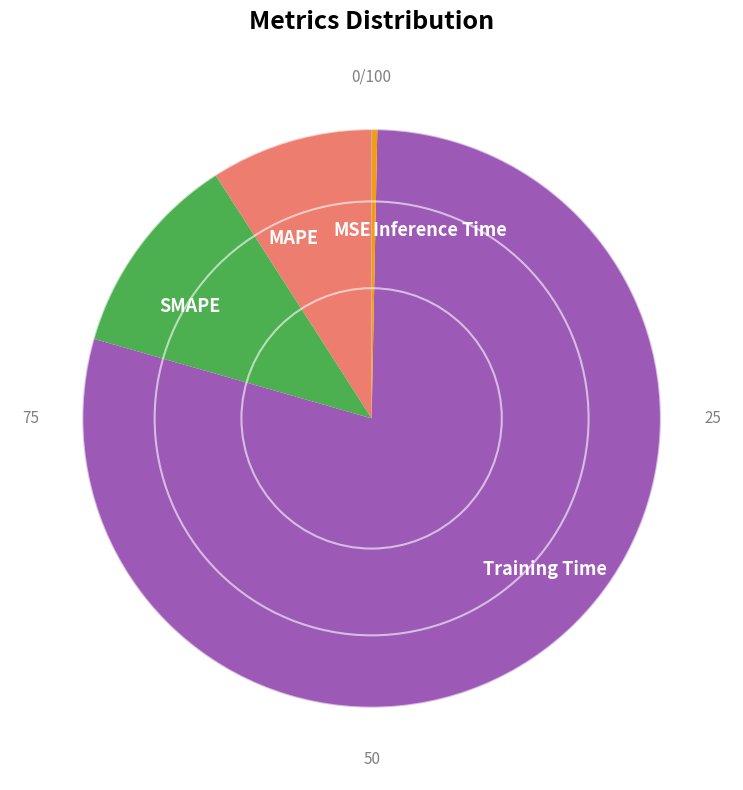

Which category has the biggest portion of the pie?

Training Time